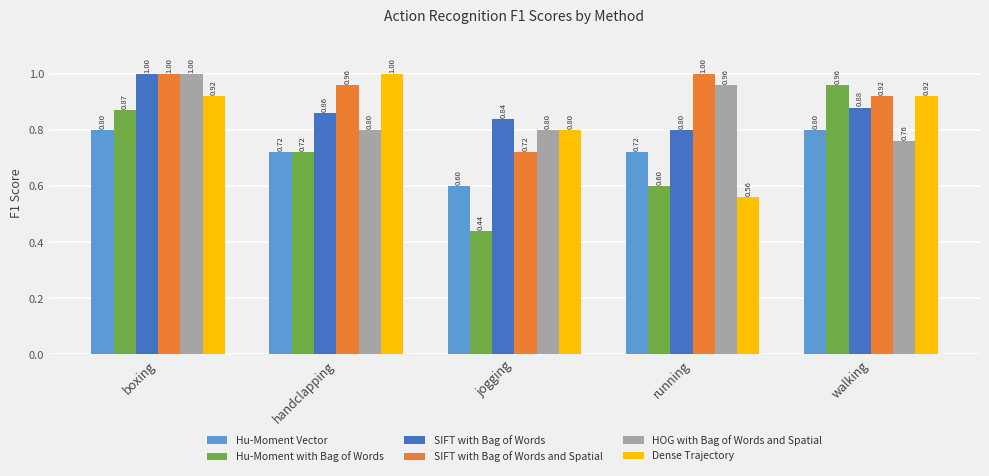

Is the value of Hu-Moment Vector at handclapping greater than the value of HOG with Bag of Words and Spatial at handclapping?

No